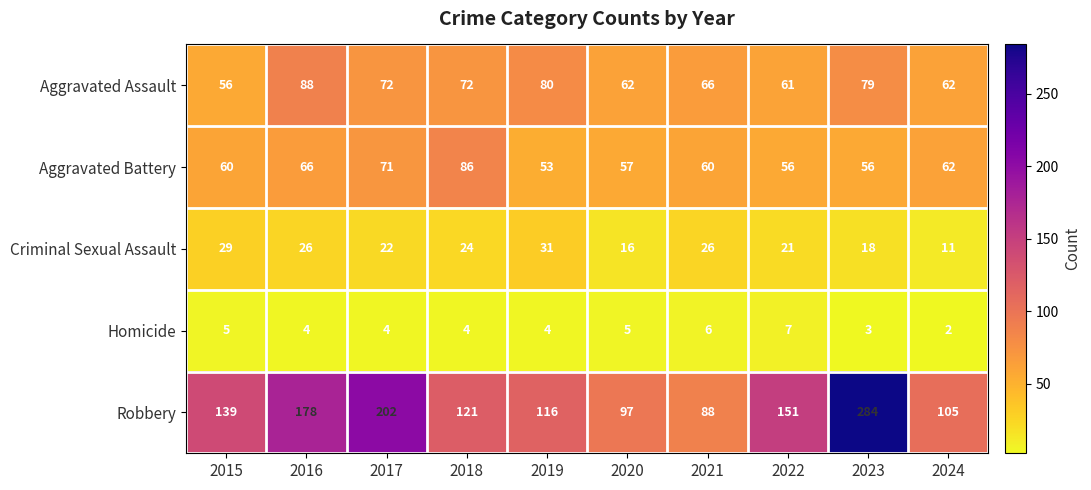

Which category has the lowest value in the Aggravated Battery series?

2019